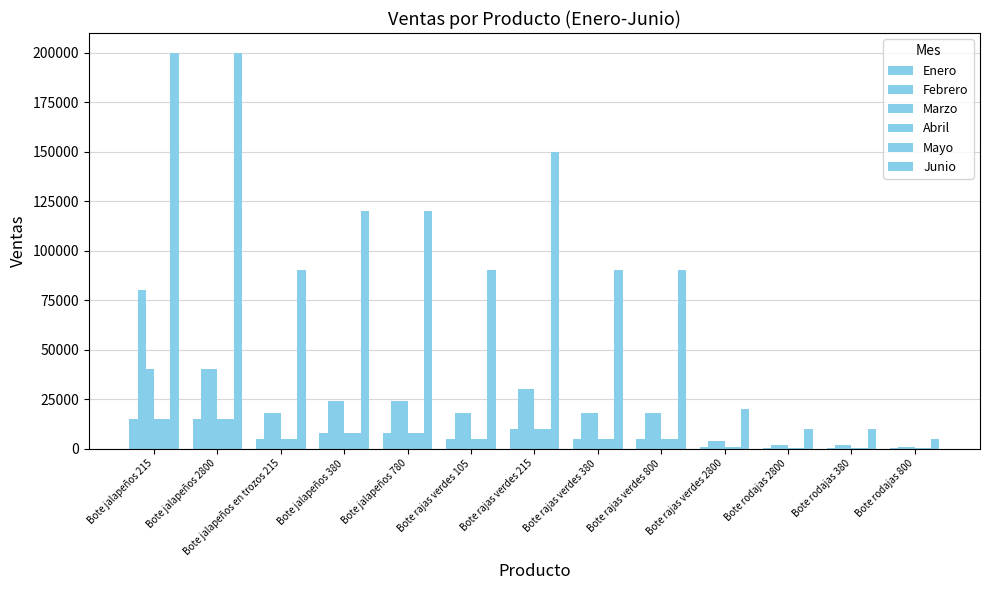

Count the number of data series in this chart.

6